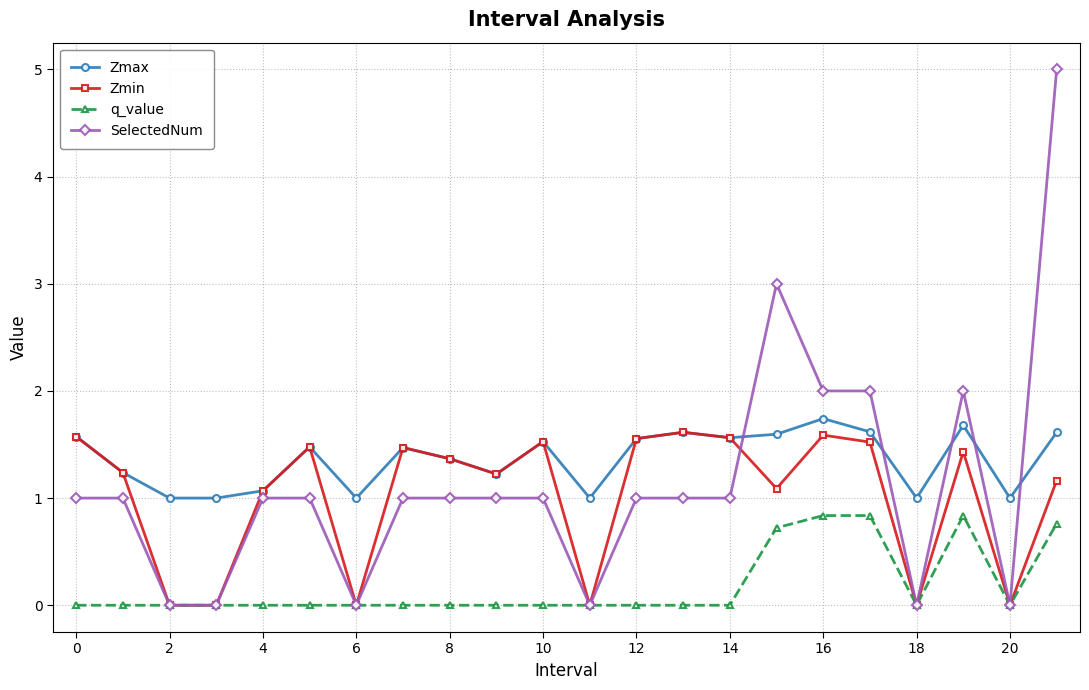

What is the average value of the q_value series?

0.2